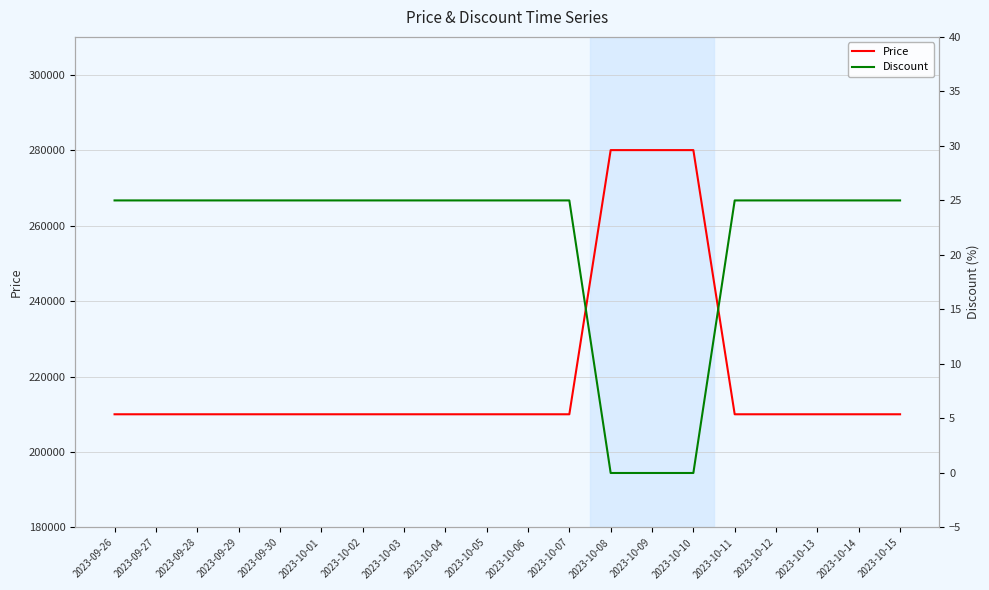

Which series has the largest total across all categories?

Price